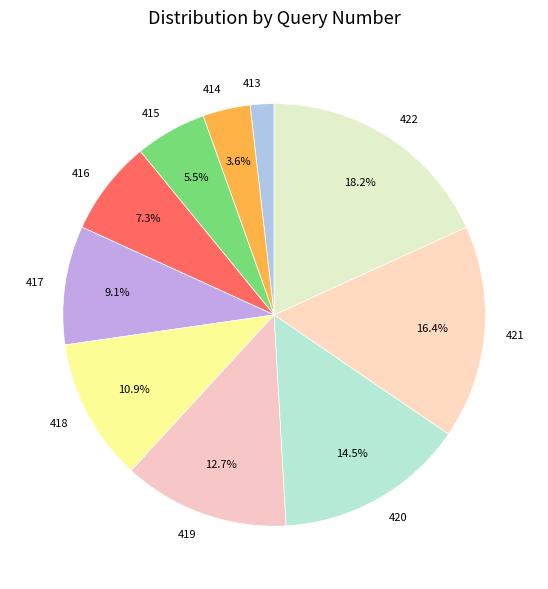

To the nearest percent, what is the difference between the largest and smallest slice percentages?

16%